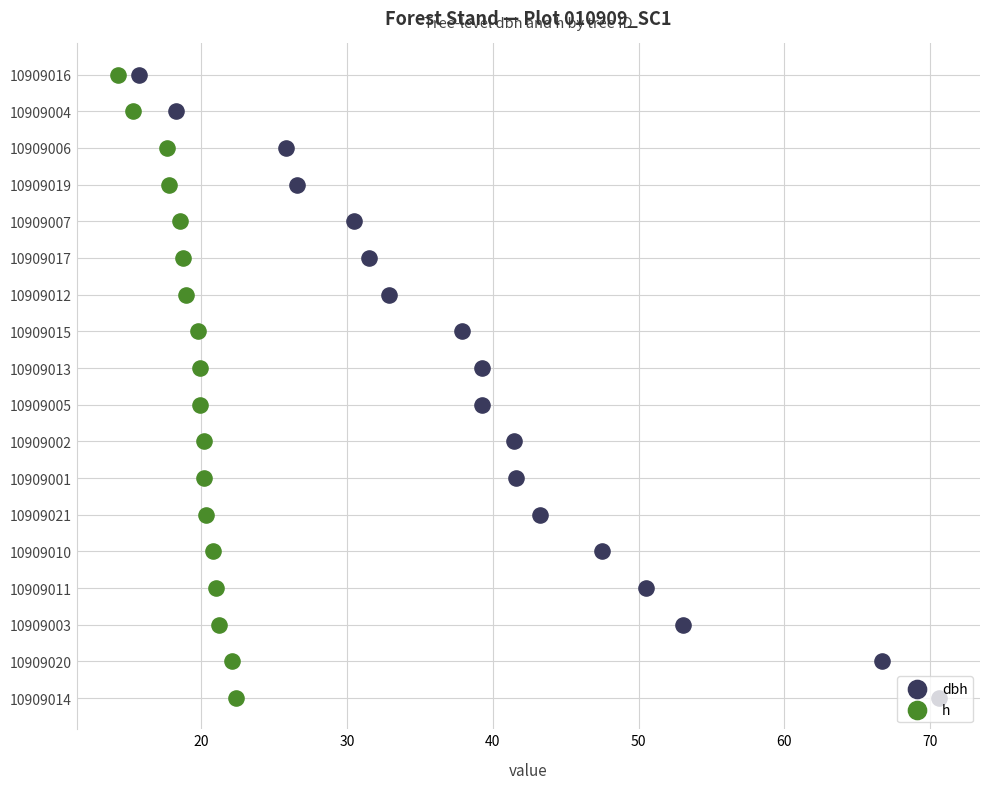

Which series has the largest Y range (max minus min)?

dbh